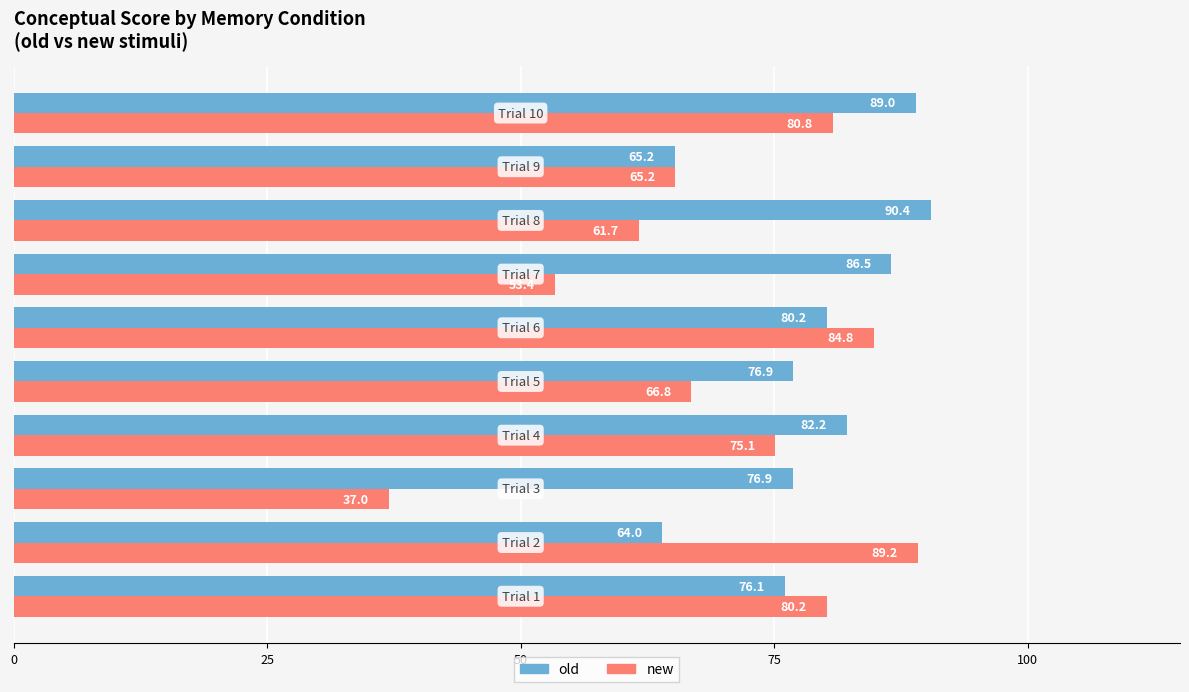

What is the minimum value shown in the chart?

37.0